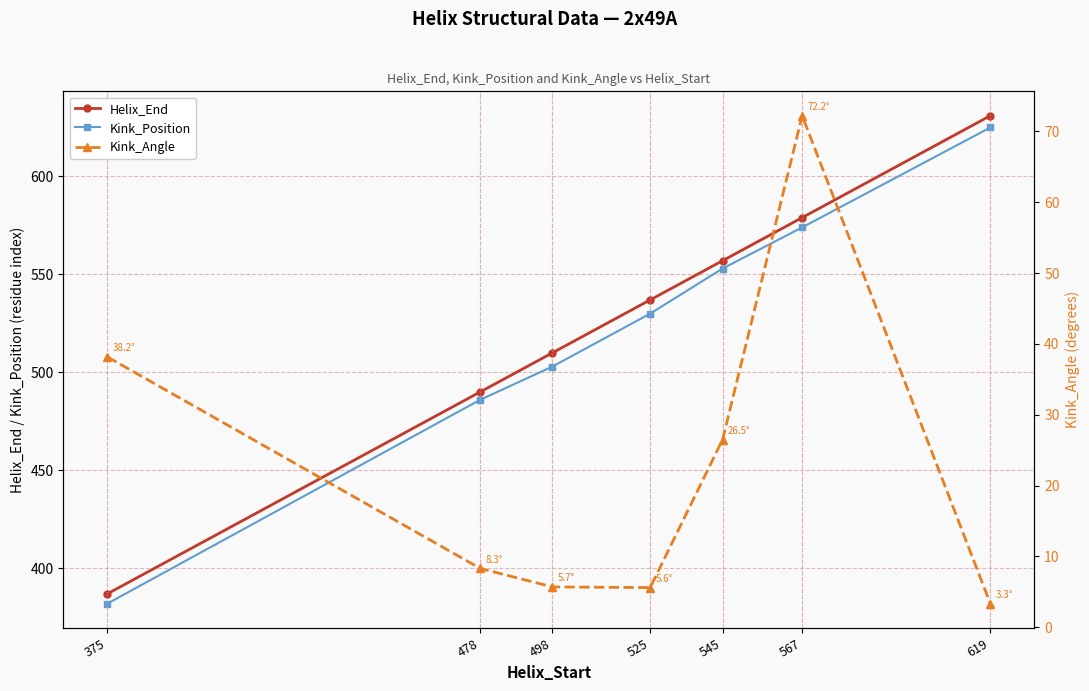

What is the difference between the Kink_Position values at 525 and 498?

27